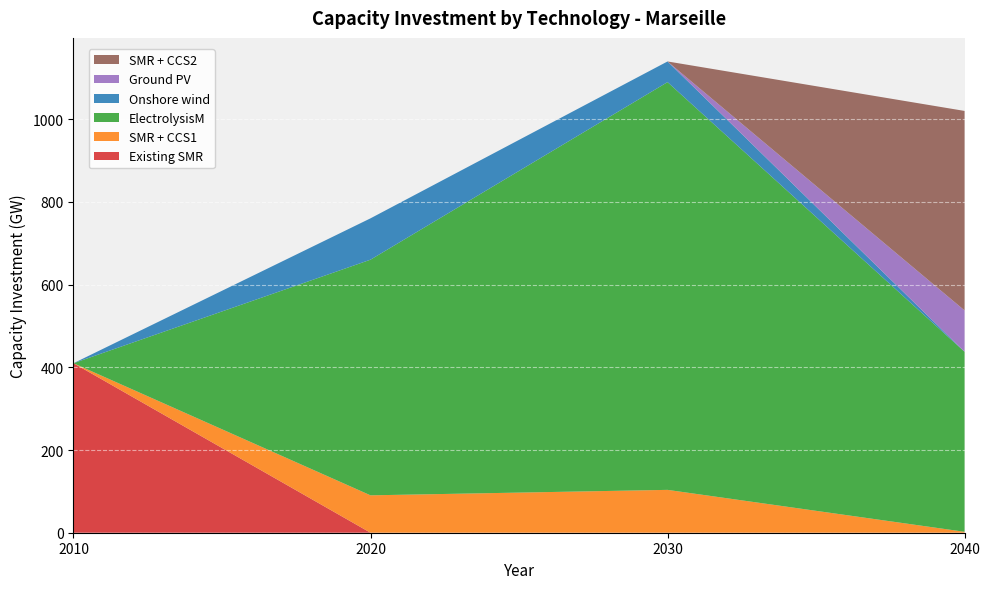

Reading left to right, list all the values displayed in this chart.

Existing SMR: 2010=410.0	2020=0.0	2030=0.0	2040=0.0
SMR + CCS1: 2010=0.0	2020=90.4	2030=103.7	2040=2.3
ElectrolysisM: 2010=0.0	2020=570.0	2030=986.2	2040=435.4
Onshore wind: 2010=0.0	2020=100.0	2030=50.0	2040=0.0
Ground PV: 2010=0.0	2020=0.0	2030=0.0	2040=100.0
SMR + CCS2: 2010=0.0	2020=0.0	2030=0.0	2040=482.5